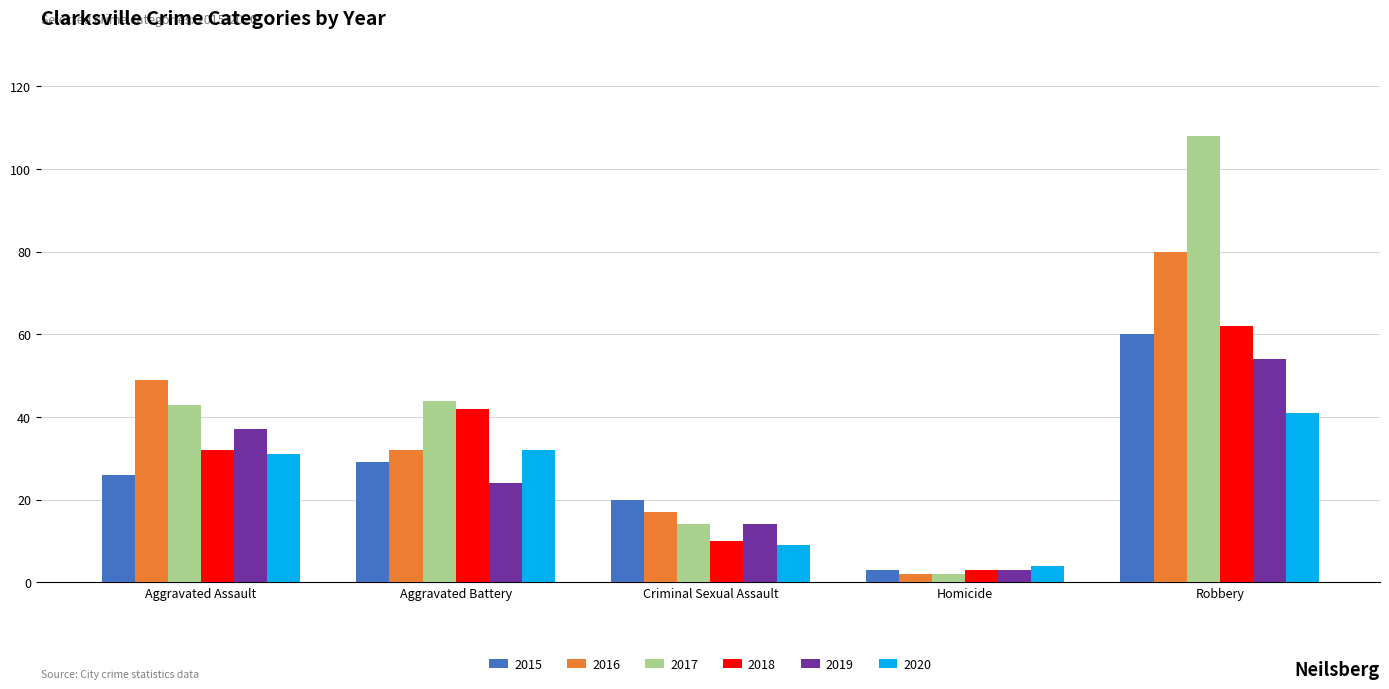

Which series has the largest range (max minus min)?

2017